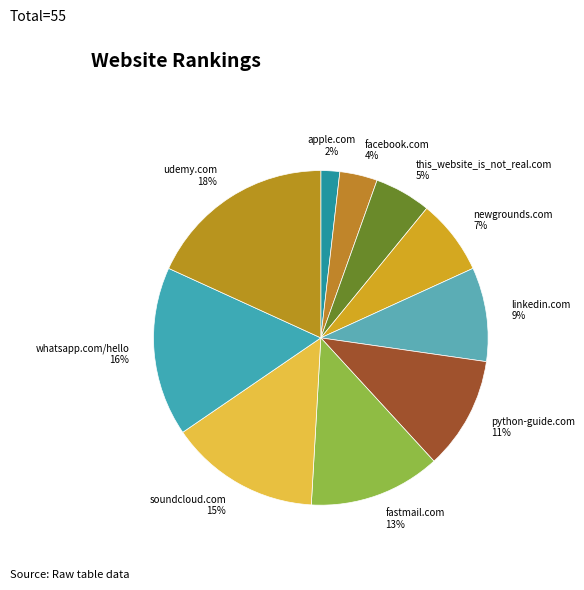

Count the number of slices in the pie.

10